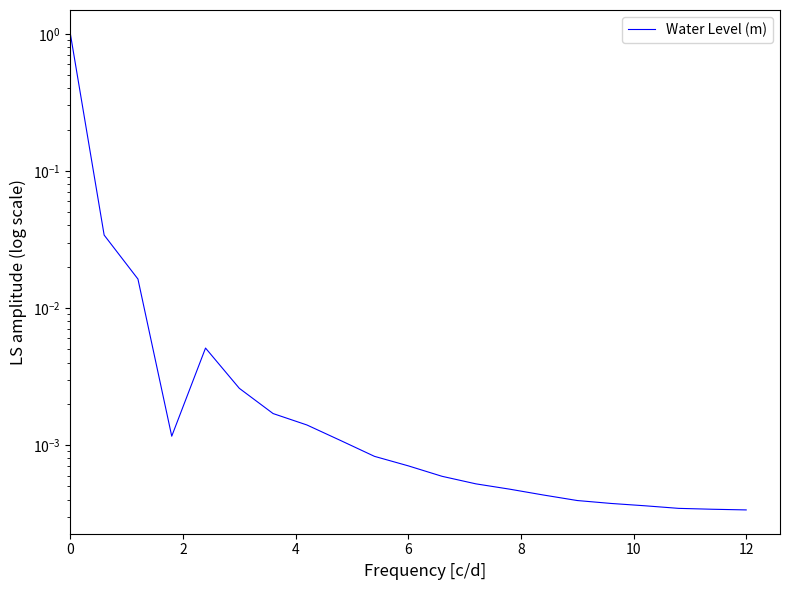

How many lines are shown in the chart?

1